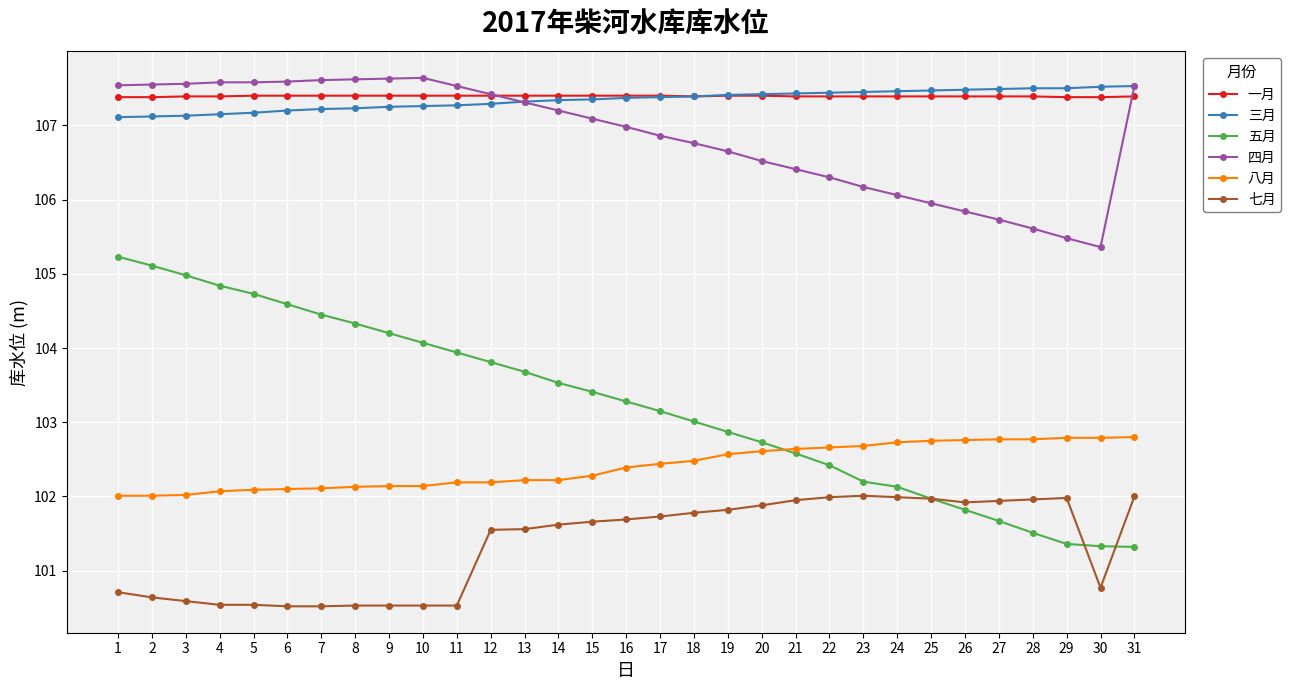

What is the lowest value of the 一月 series?

107.4